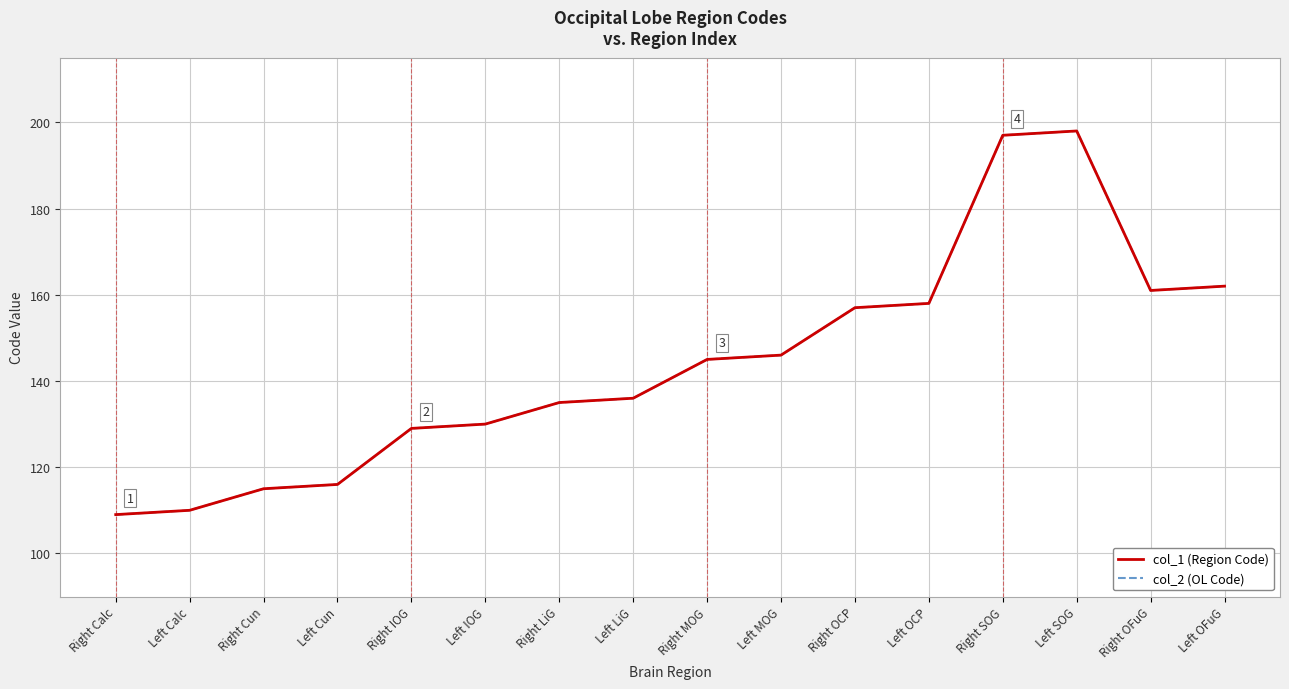

Reading left to right, list all the values displayed in this chart.

col_1 (Region Code): Right Calc=109	Left Calc=110	Right Cun=115	Left Cun=116	Right IOG=129	Left IOG=130	Right LiG=135	Left LiG=136	Right MOG=145	Left MOG=146	Right OCP=157	Left OCP=158	Right SOG=197	Left SOG=198	Right OFuG=161	Left OFuG=162
col_2 (OL Code): Right Calc=109	Left Calc=110	Right Cun=115	Left Cun=116	Right IOG=129	Left IOG=130	Right LiG=135	Left LiG=136	Right MOG=145	Left MOG=146	Right OCP=157	Left OCP=158	Right SOG=197	Left SOG=198	Right OFuG=161	Left OFuG=162